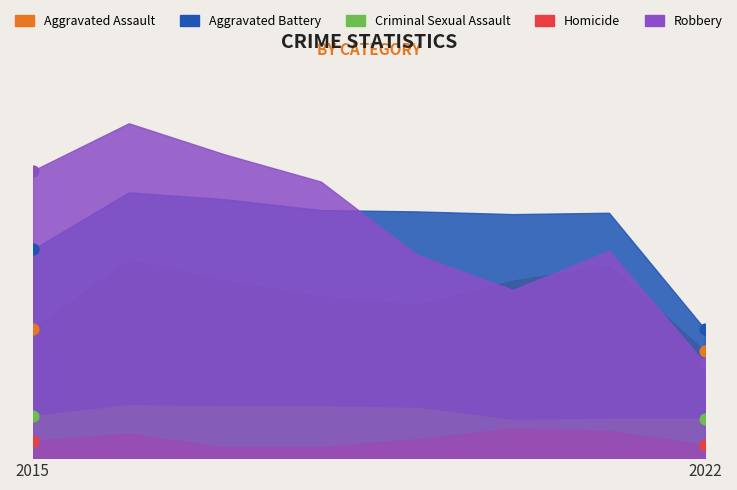

Which series has the largest total across all categories?

Robbery